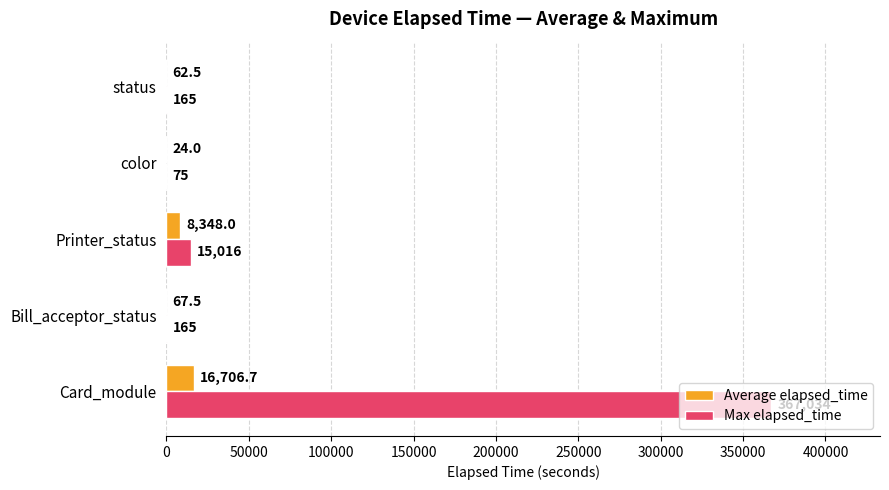

Which category has the highest value across all series?

Card_module